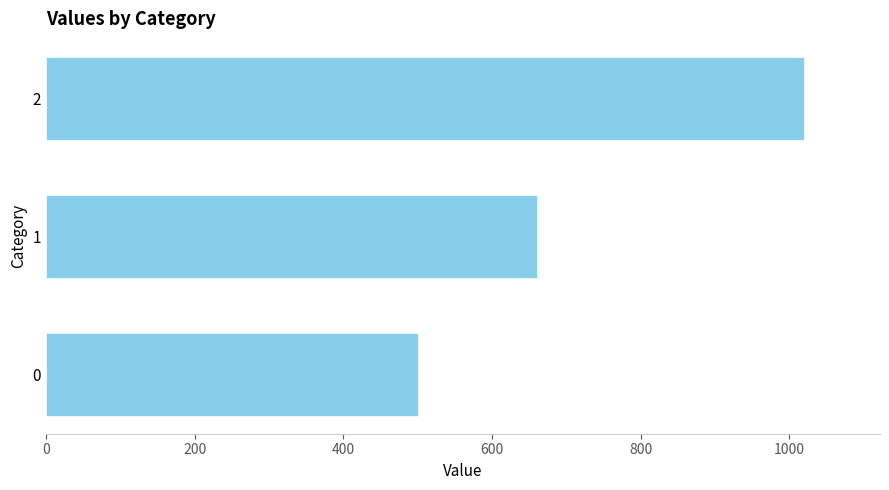

How many bars are there in total?

3